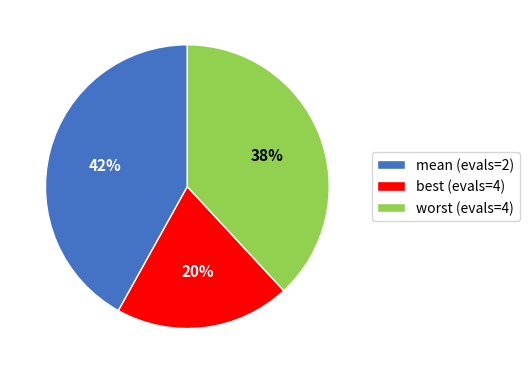

Which category has the smallest portion of the pie?

best (evals=4)